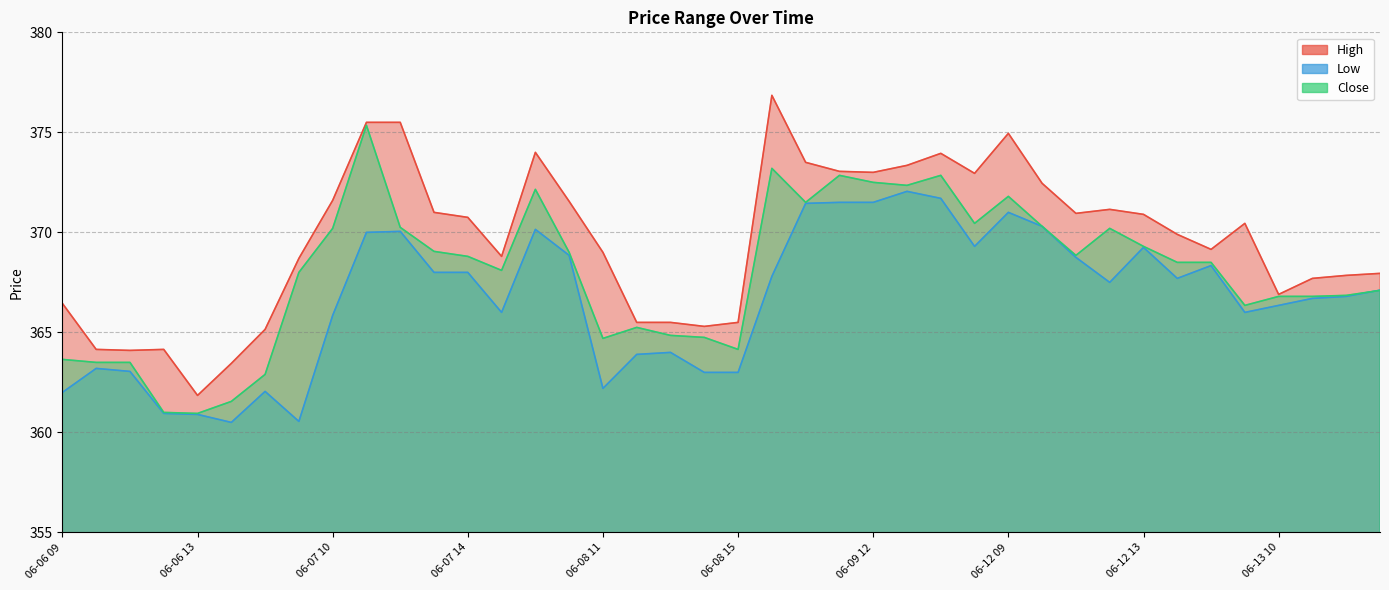

What is the difference between the maximum and minimum values in the Low series?

11.6